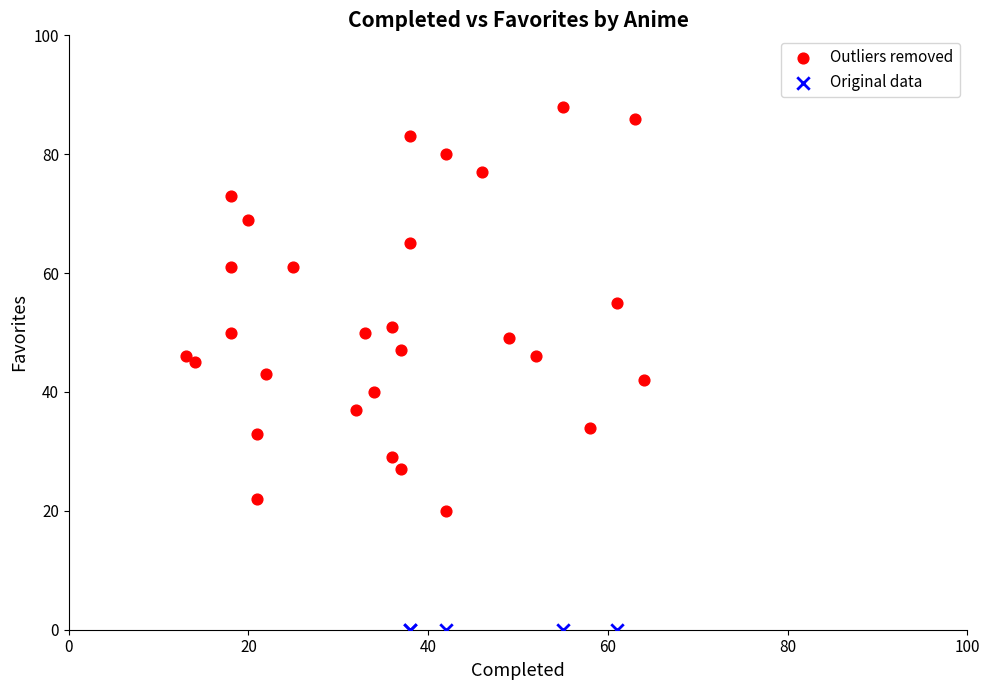

Which series reaches the minimum Y coordinate?

Original data